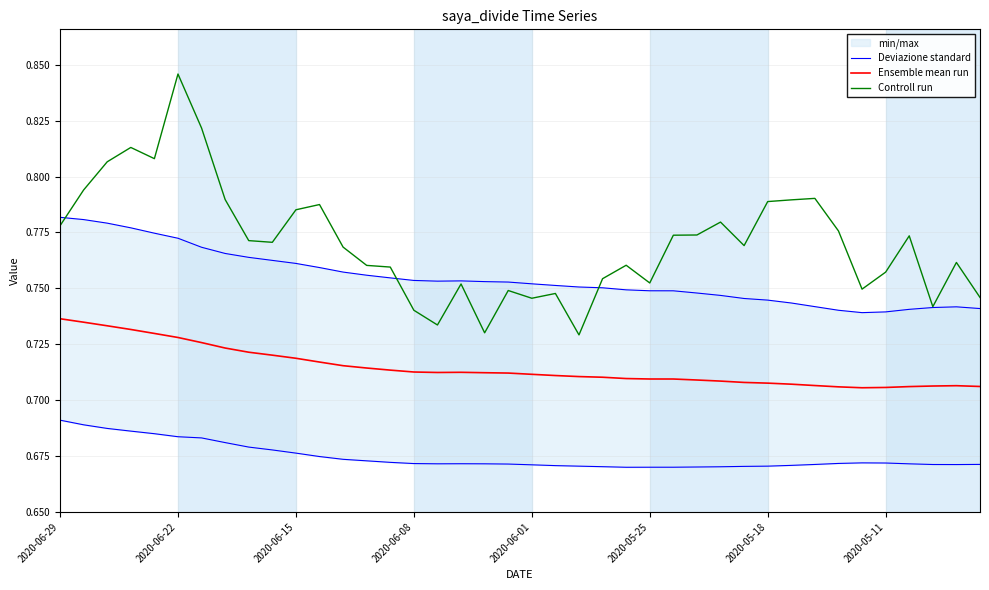

What are all the series names shown in the legend?

Deviazione standard, Ensemble mean run, Controll run